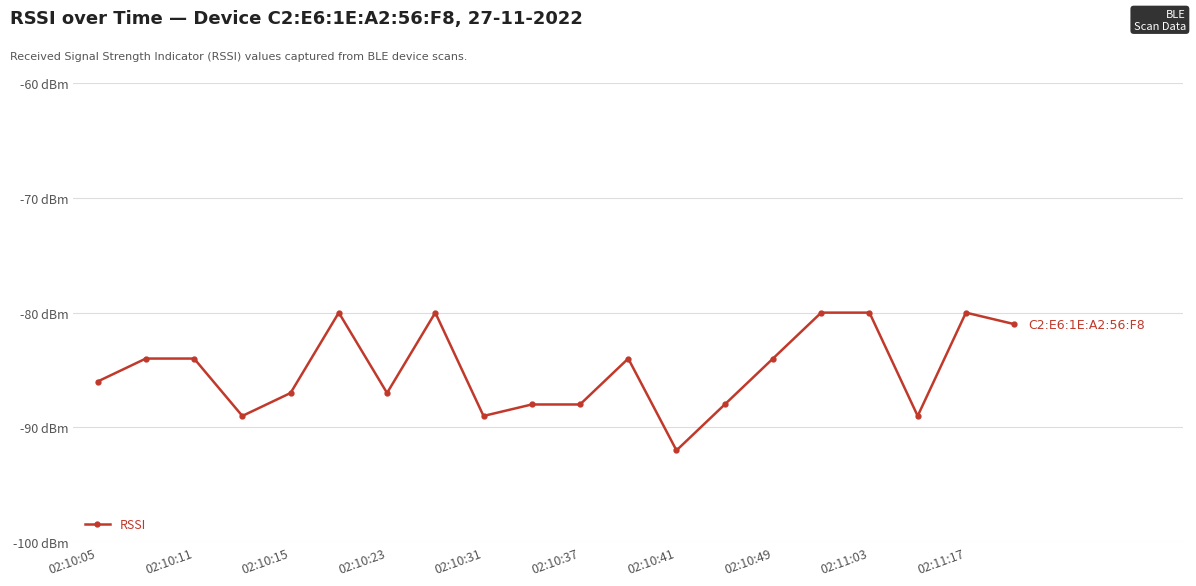

Is this an area chart (filled region under the line)?

No